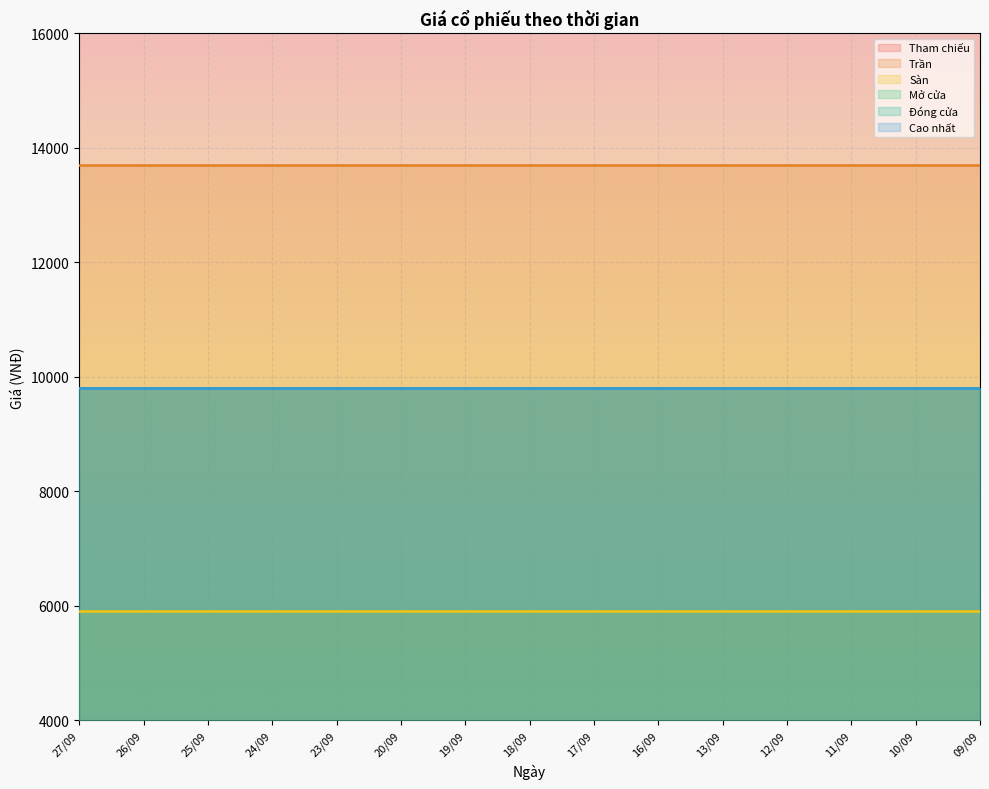

Which series changed the most between 27/09 and 12/09?

Tham chiếu